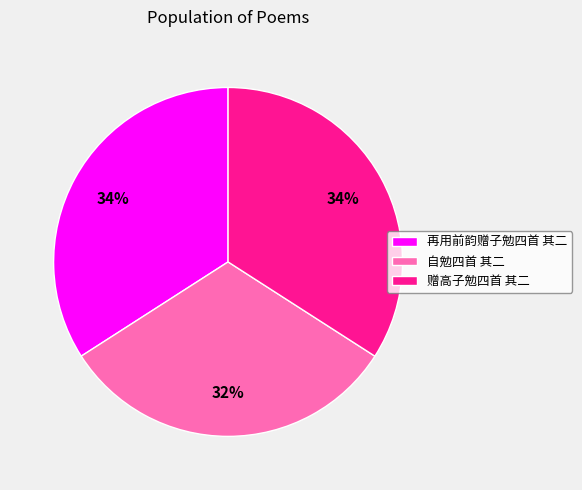

Count the number of slices in the pie.

3